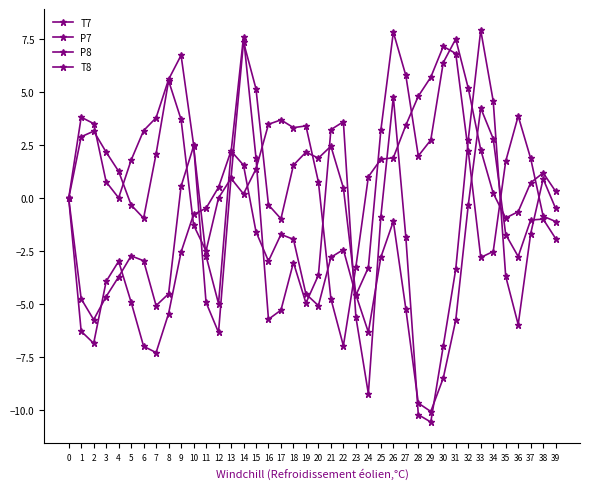

Reading left to right, what are all the values shown in this chart?

T7: 0.0	2.9	3.2	2.2	1.3	-0.3	-0.9	2.1	5.6	3.7	-1.3	-2.5	0.0	0.9	0.2	1.4	3.5	3.7	3.3	3.4	0.8	-4.7	-7.0	-3.2	1.0	1.8	1.9	3.4	4.8	5.7	7.2	6.8	2.2	-2.8	-2.5	1.8	3.9	1.9	-0.8	-1.1
P7: -0.0	-6.3	-6.8	-3.9	-3.0	-4.9	-7.0	-7.3	-5.4	-2.5	-0.8	-0.5	0.5	2.2	1.6	-1.6	-3.0	-1.7	-1.9	-4.5	-5.1	-2.8	-2.4	-4.6	-3.3	3.2	7.8	5.8	2.0	2.8	6.4	7.5	5.2	2.3	0.2	-0.9	-0.6	0.7	1.2	0.3
P8: -0.0	-4.7	-5.7	-4.6	-3.7	-2.7	-2.9	-5.1	-4.5	0.6	2.5	-2.7	-5.0	2.2	7.6	1.9	-5.7	-5.3	-3.0	-4.9	-3.6	3.2	3.6	-5.6	-9.2	-0.9	4.8	-1.8	-10.2	-10.6	-7.0	-3.3	2.8	7.9	4.6	-3.7	-6.0	-1.7	0.9	-0.5
T8: 0.0	3.8	3.5	0.8	0.0	1.8	3.2	3.8	5.6	6.7	2.5	-4.9	-6.3	1.0	7.4	5.2	-0.3	-1.0	1.6	2.2	1.9	2.5	0.5	-4.5	-6.3	-2.8	-1.1	-5.2	-9.7	-10.1	-8.5	-5.7	-0.3	4.3	2.8	-1.7	-2.7	-1.0	-1.0	-1.9